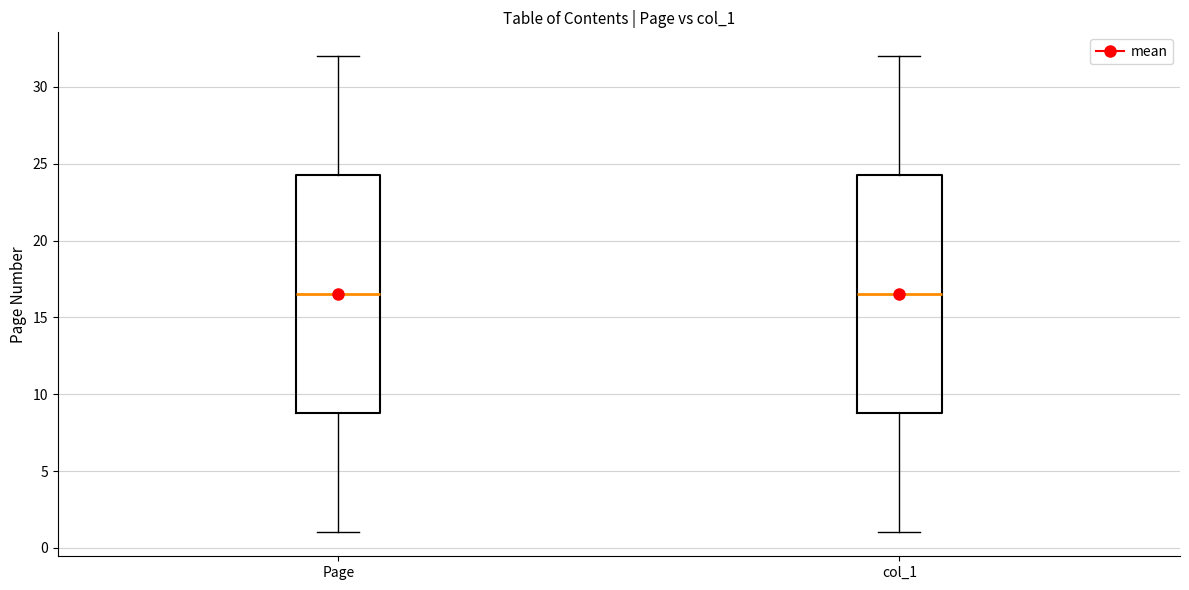

Reading left to right, read every box against the y-axis: the position of its median line, the range the box covers, and the ends of its whiskers. The values are not printed on the chart, so give them approximately, as read against the axis.

Page: median 16.5, box 9.0 to 24.5, whiskers 1.0 to 32.0
col_1: median 16.5, box 9.0 to 24.5, whiskers 1.0 to 32.0